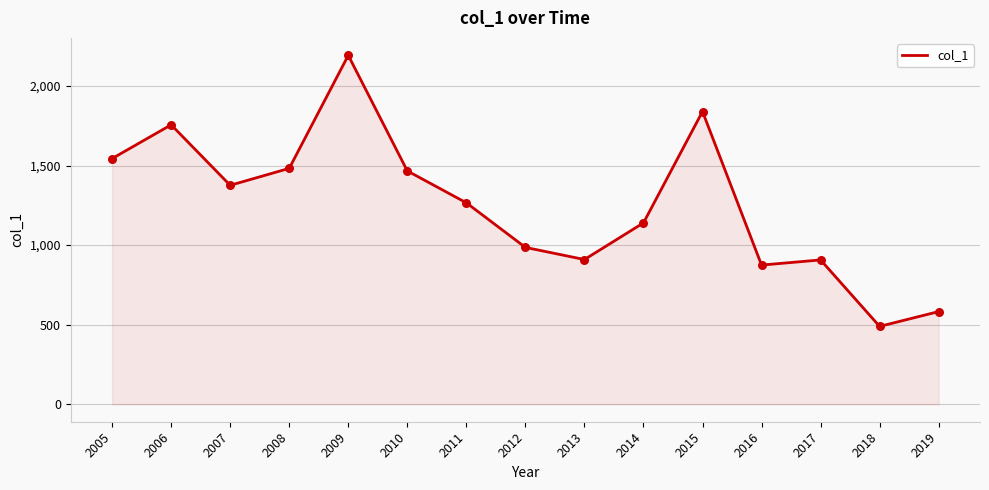

What is the change in value from 2007 to 2008?

+106.5